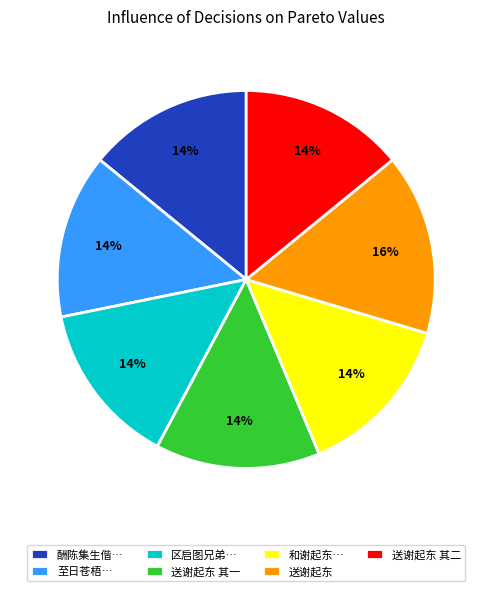

What is the largest slice in the pie chart?

送谢起东